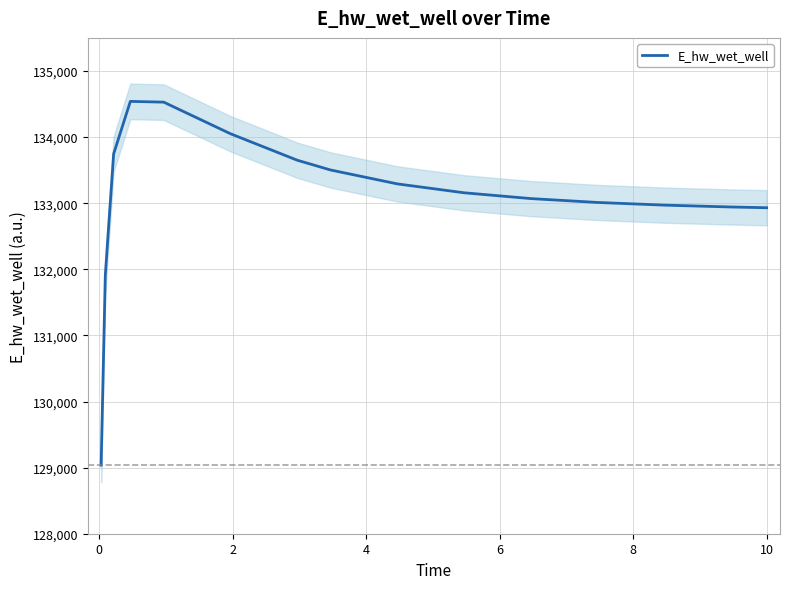

What is the sum of all values?

1996331.7